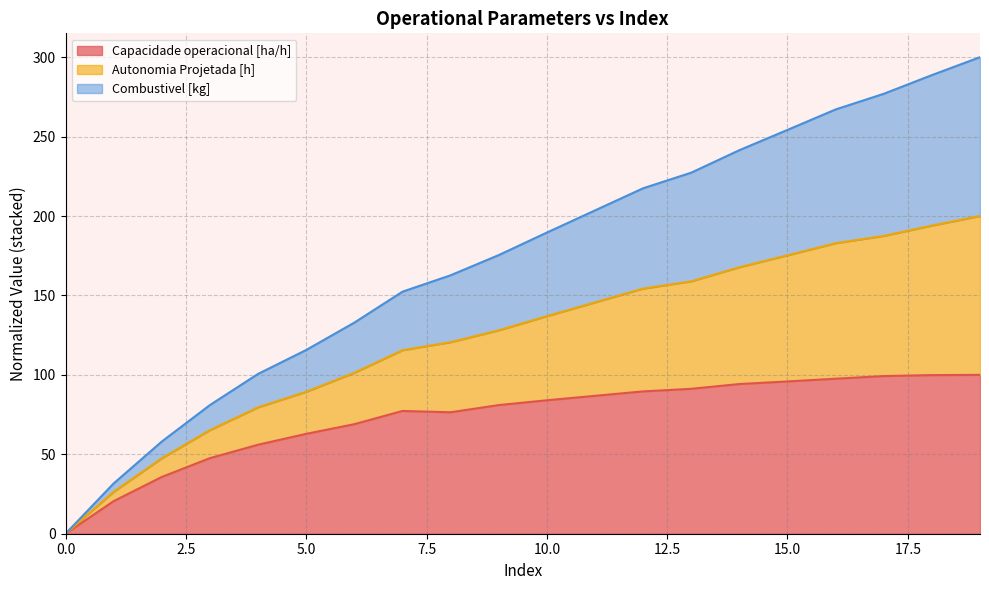

In Capacidade operacional [ha/h], how many points are lower than both neighbors (excluding endpoints)?

1